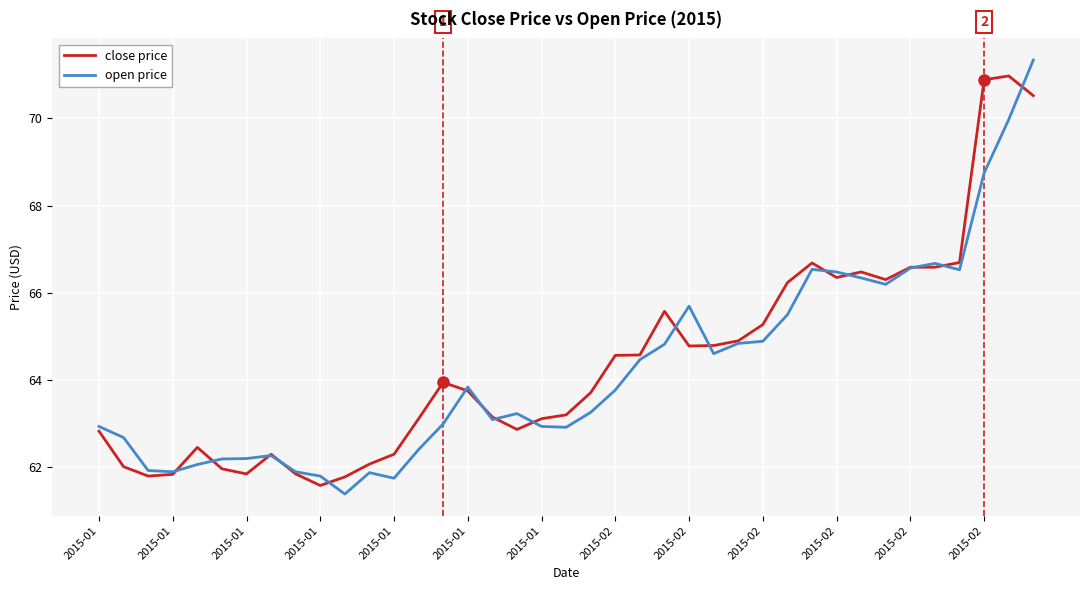

How many distinct data groups are displayed?

2